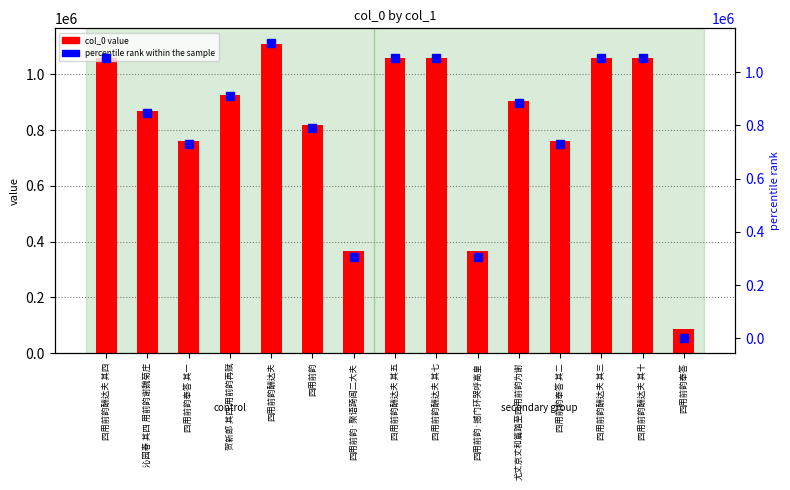

Is the value of col_0 value at 四用前韵奉答 其一 greater than the value of percentile rank within the sample at 四用前韵?

No